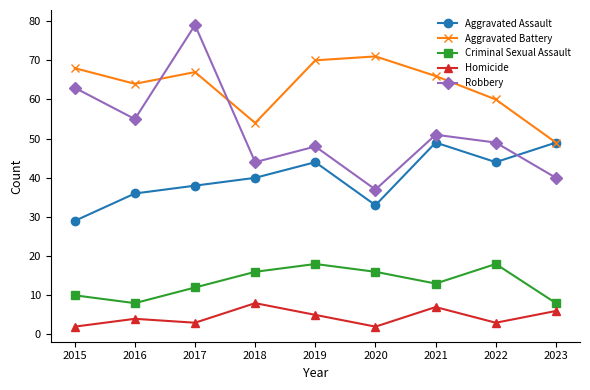

True or false: Aggravated Assault and Homicide cross at least once.

False